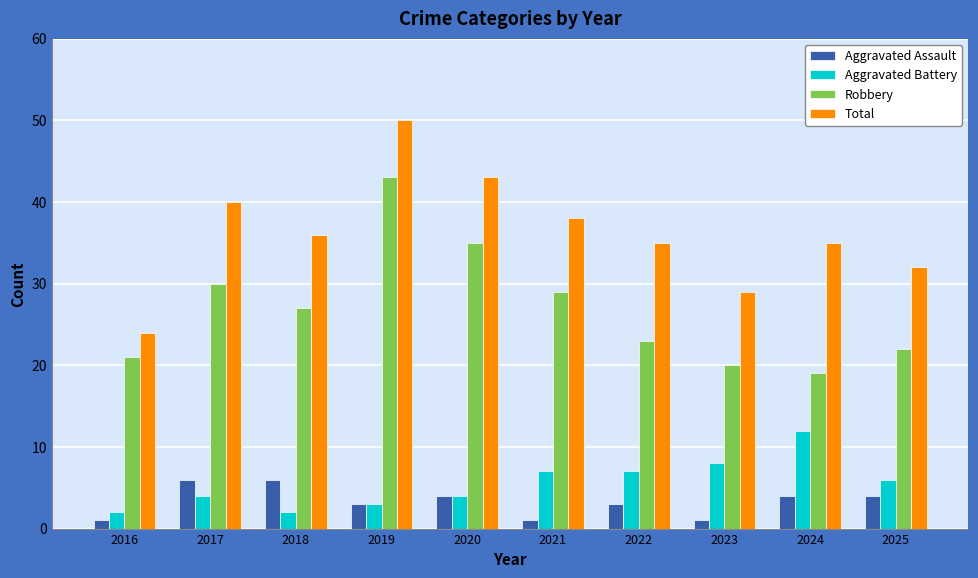

How many data points does each series have?

10